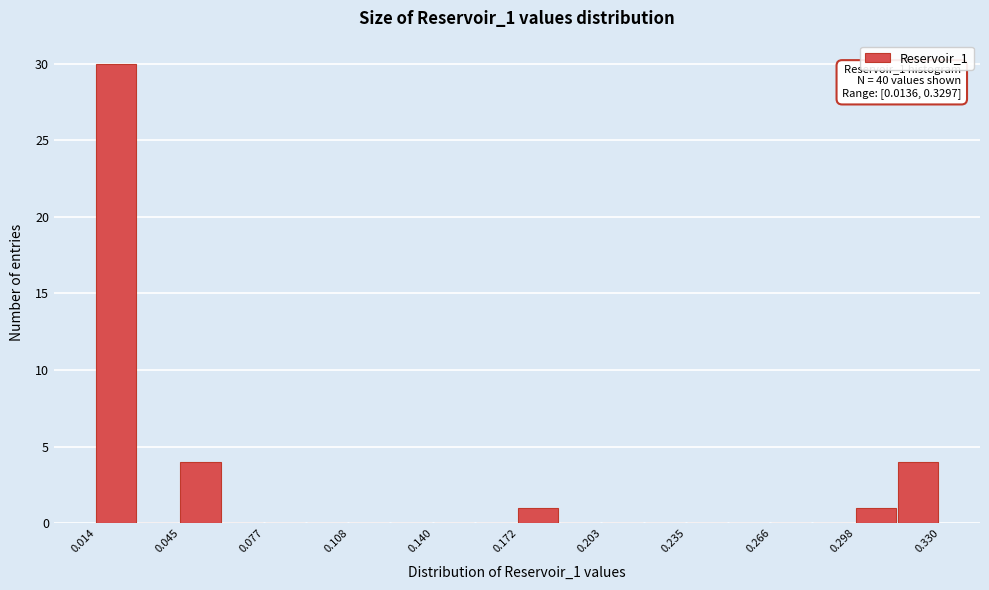

Read against the x-axis, roughly where is the centre of the tallest bar?

0.020